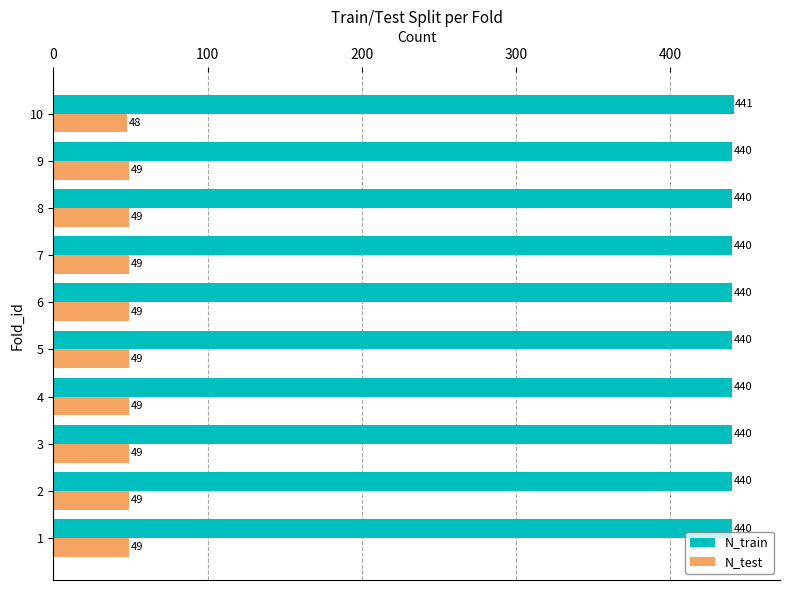

True or false: N_train has a value of 441 at 10.

True